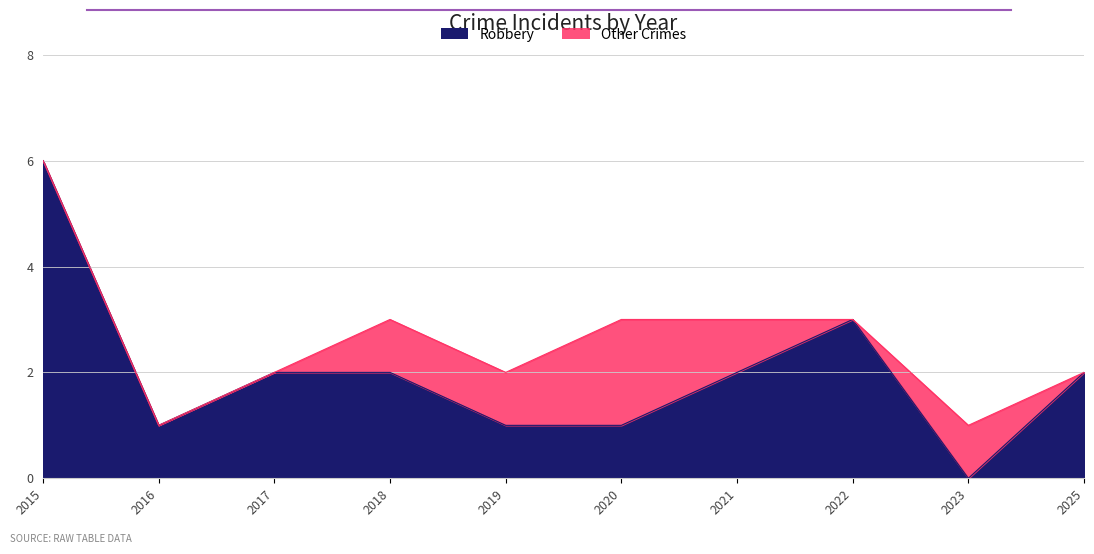

At which label does the data first exceed 2?

2015